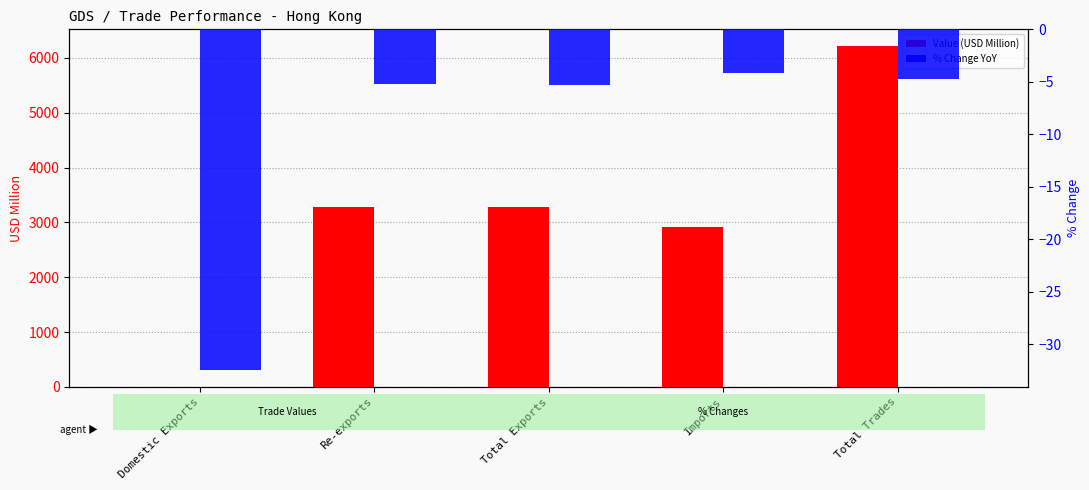

Rank the series at Domestic Exports from highest to lowest value.

col_1 (2016-12), % Chg 2017